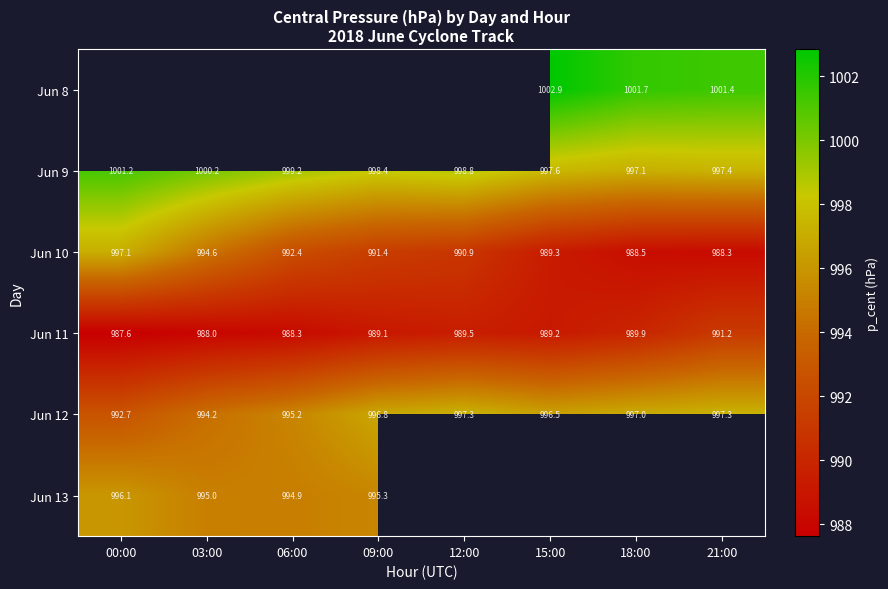

What is the spread (max minus min) of values at 18:00?

13.2